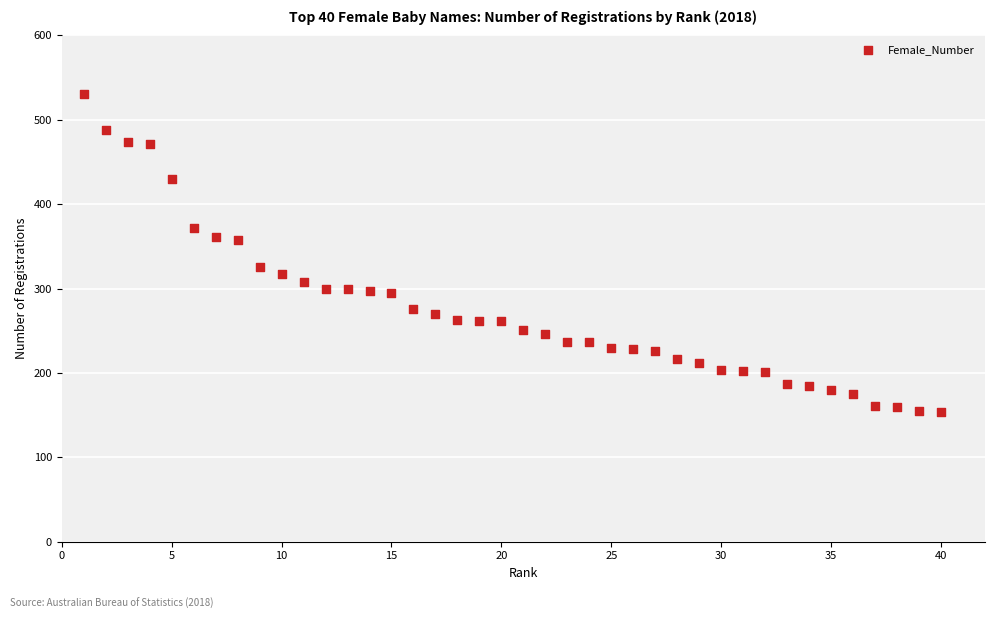

What is the range of Y values (max minus min)?

376